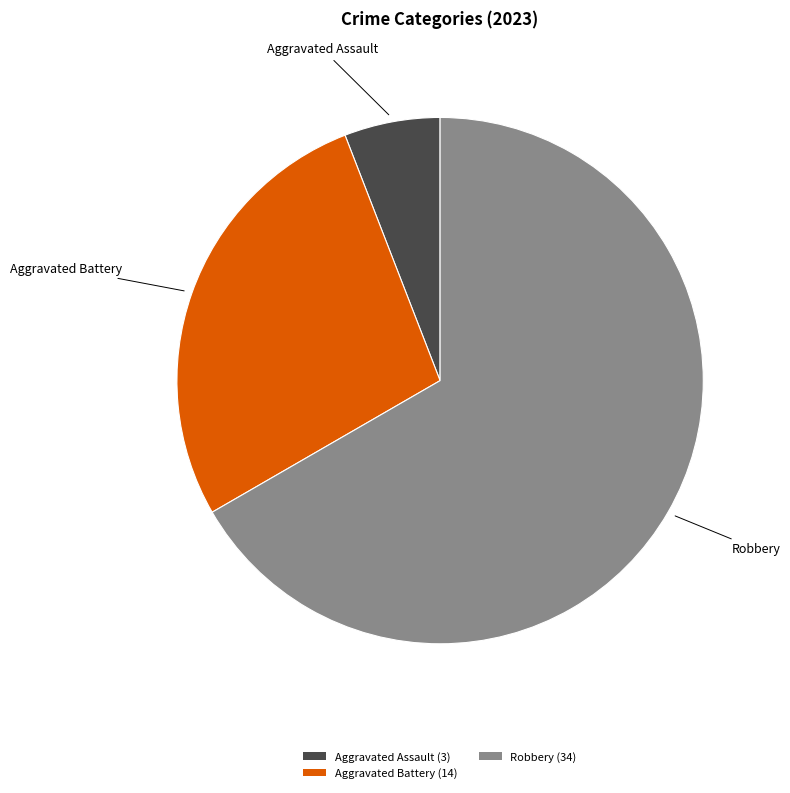

Between Aggravated Battery (14) and Aggravated Assault (3), which is larger?

Aggravated Battery (14)